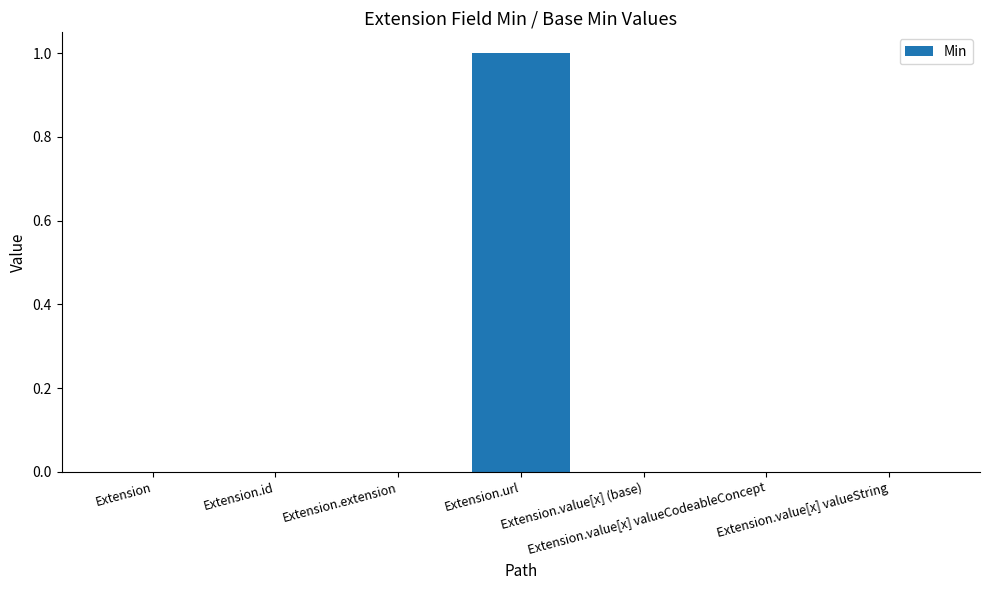

True or false: the data shows 0 at Extension.extension.

True